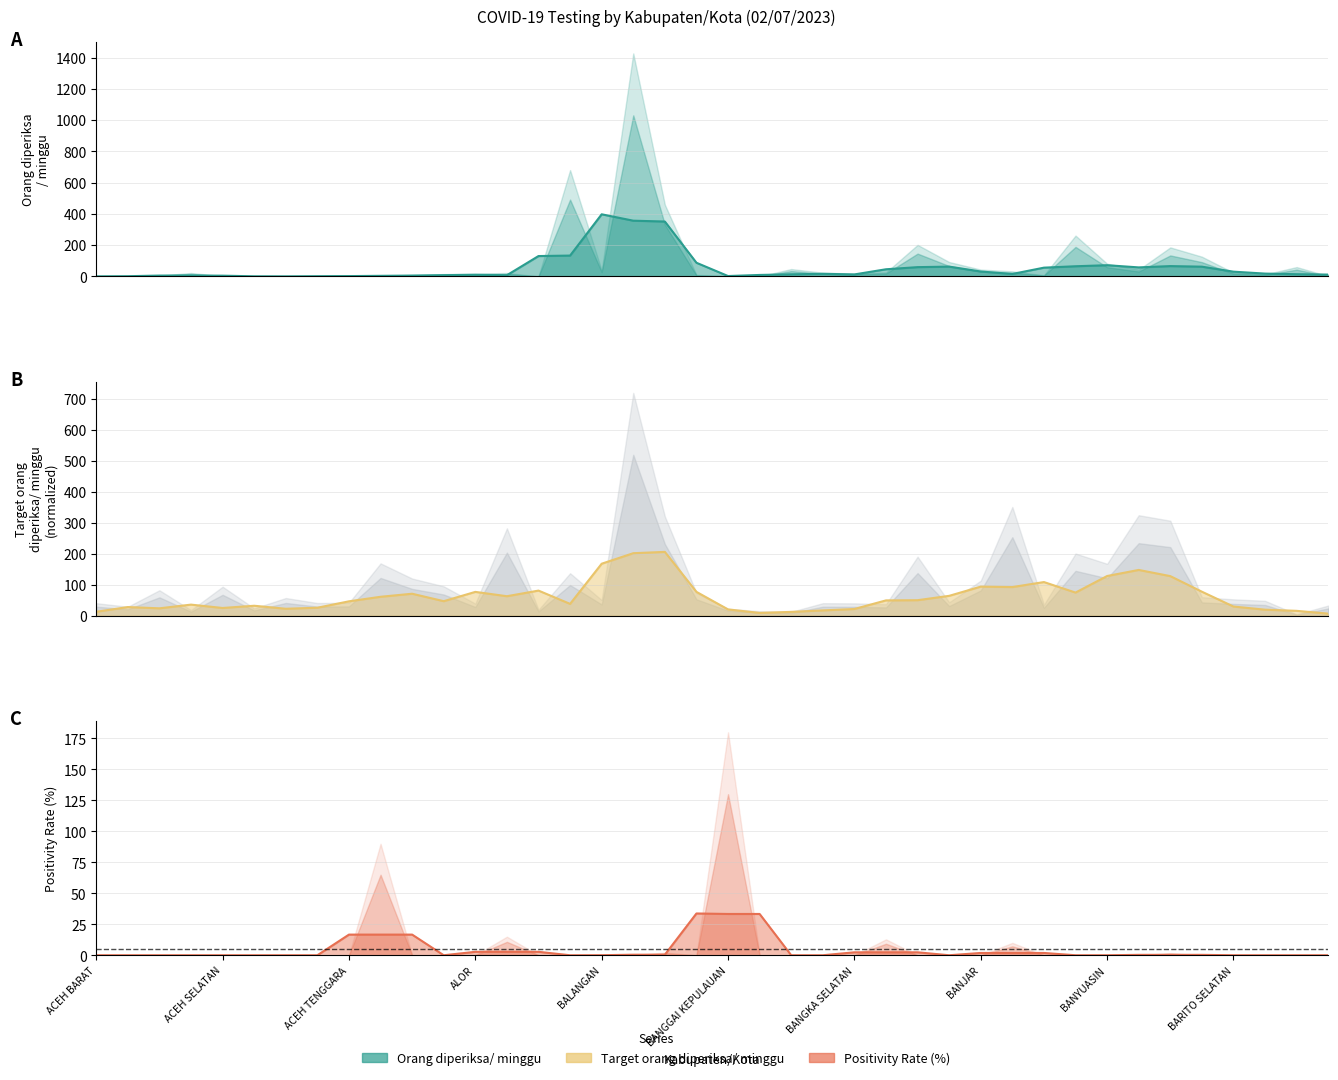

Count the number of data series in this chart.

3